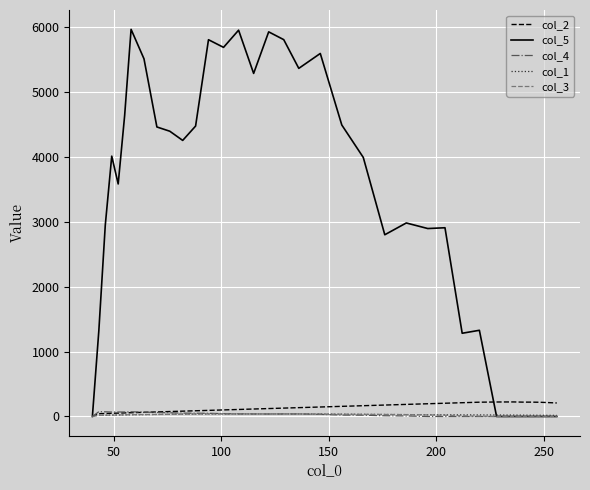

Which series has the largest range (max minus min)?

col_5